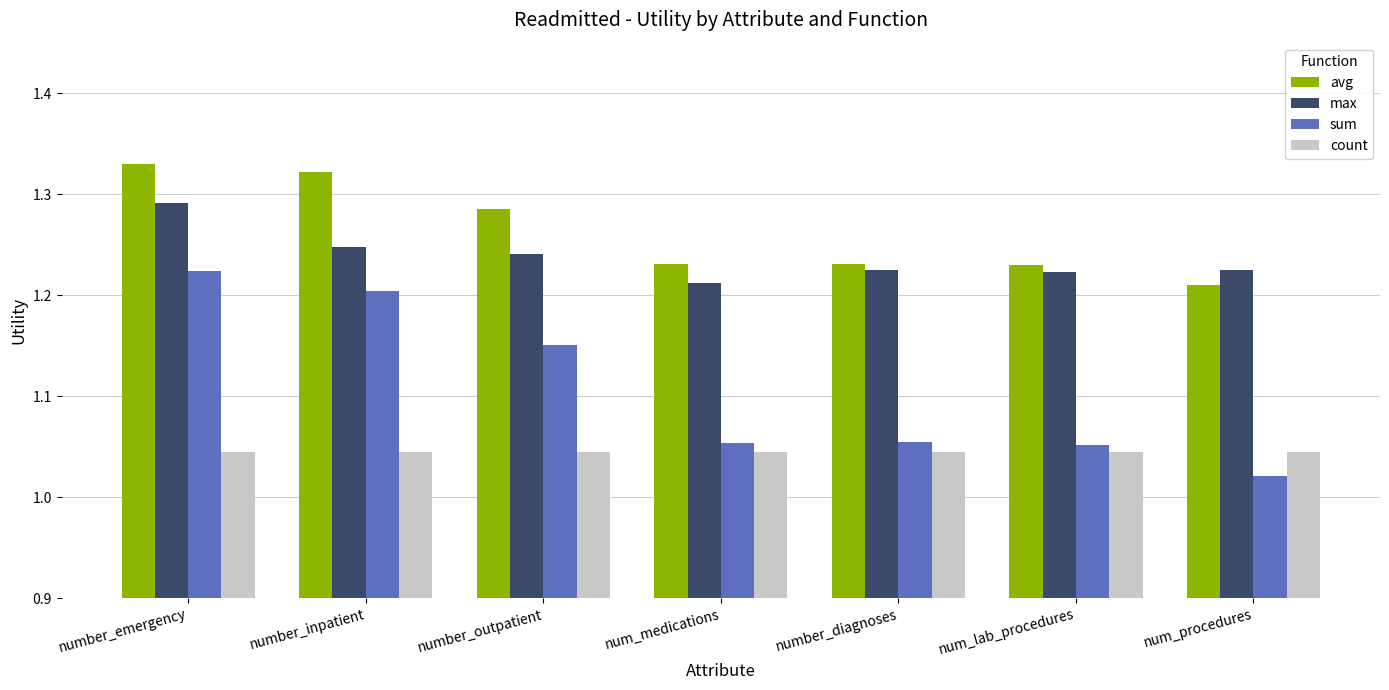

Which series has the widest spread of values?

sum